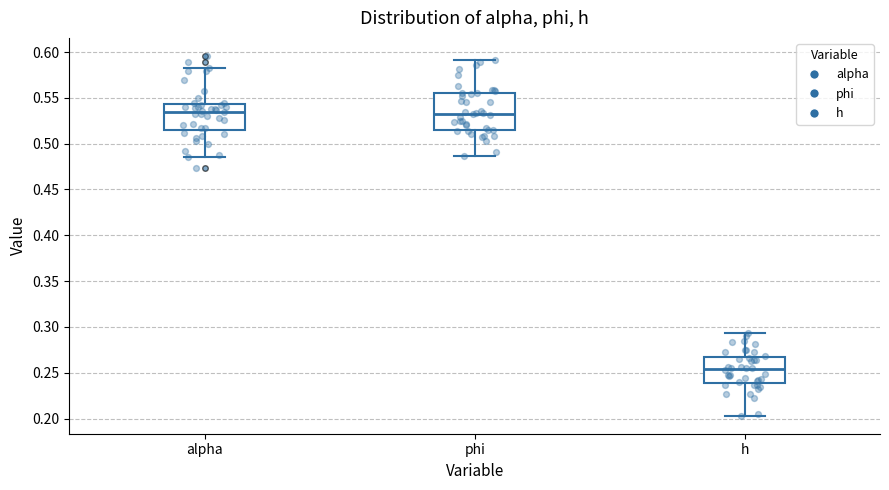

Reading left to right, read every box against the y-axis: the position of its median line, the range the box covers, and the ends of its whiskers. The values are not printed on the chart, so give them approximately, as read against the axis.

alpha: median 0.535, box 0.515 to 0.545, whiskers 0.485 to 0.585
phi: median 0.535, box 0.515 to 0.555, whiskers 0.485 to 0.590
h: median 0.255, box 0.240 to 0.265, whiskers 0.205 to 0.295